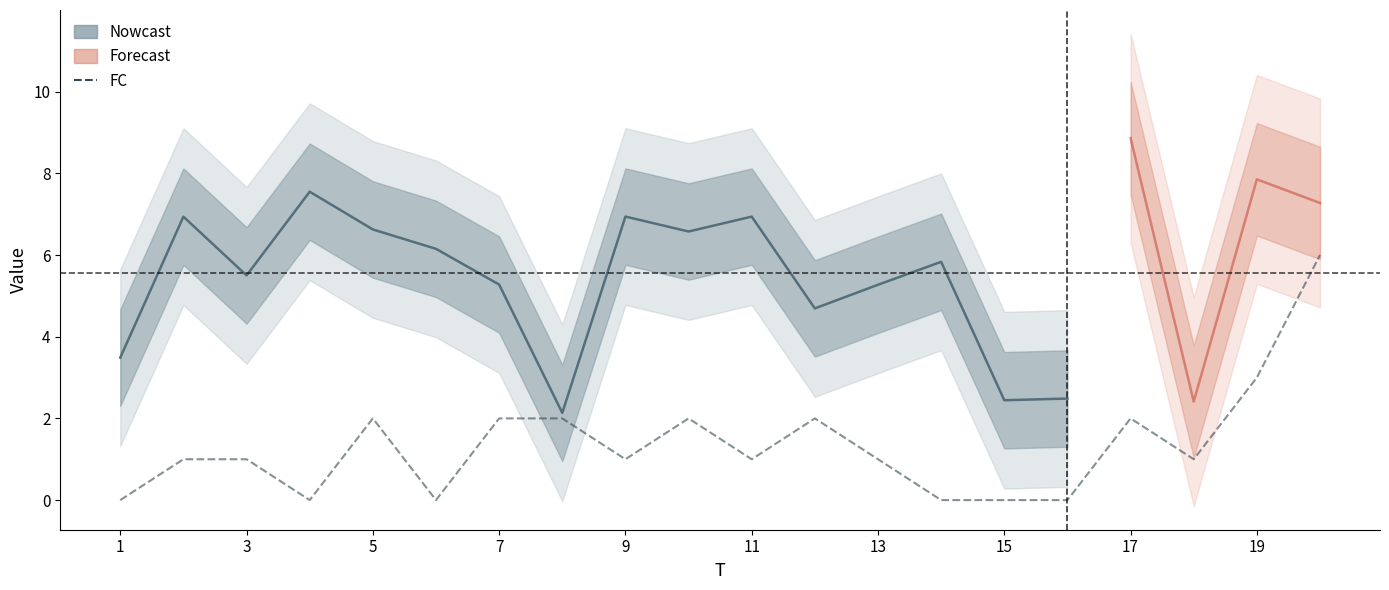

Is this an area chart (filled region under the line)?

No